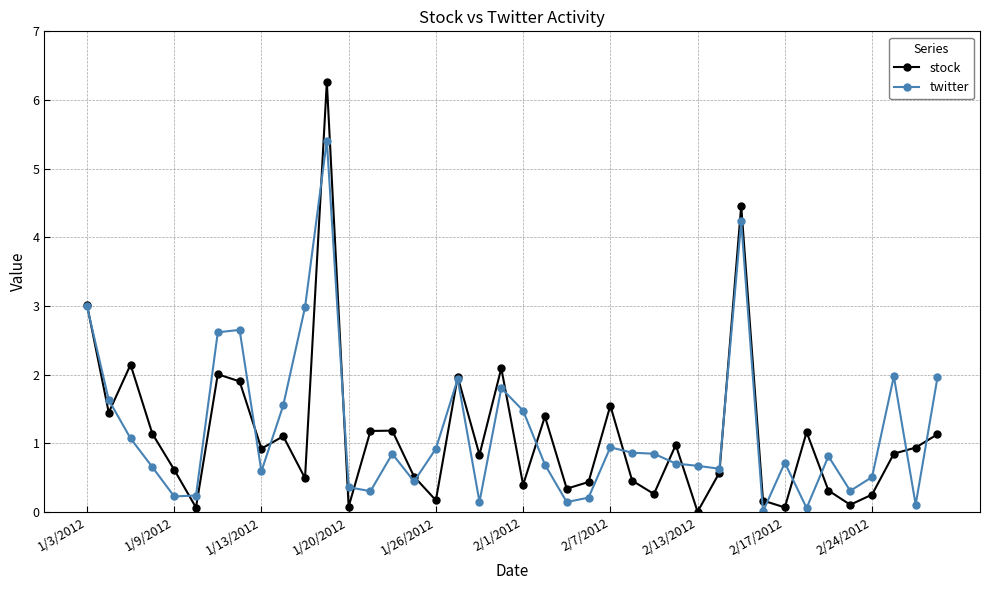

What is the value of the stock point at the 22nd from the left?

1.4